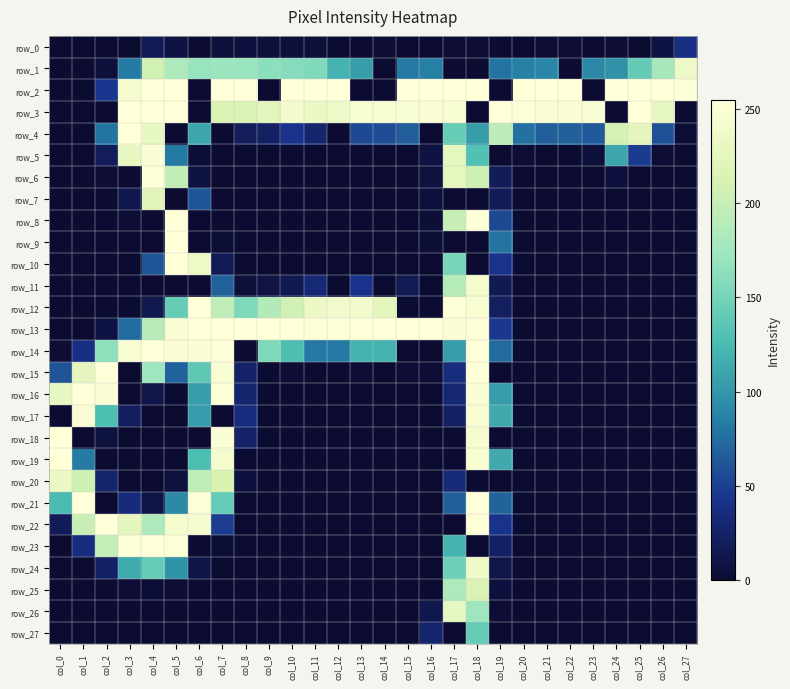

True or false: row_25 has a value of 118 at col_0.

False